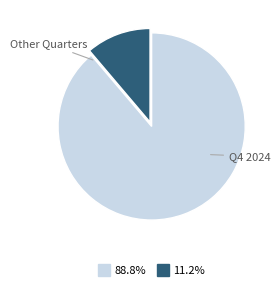

Is there a majority slice in this chart?

Yes